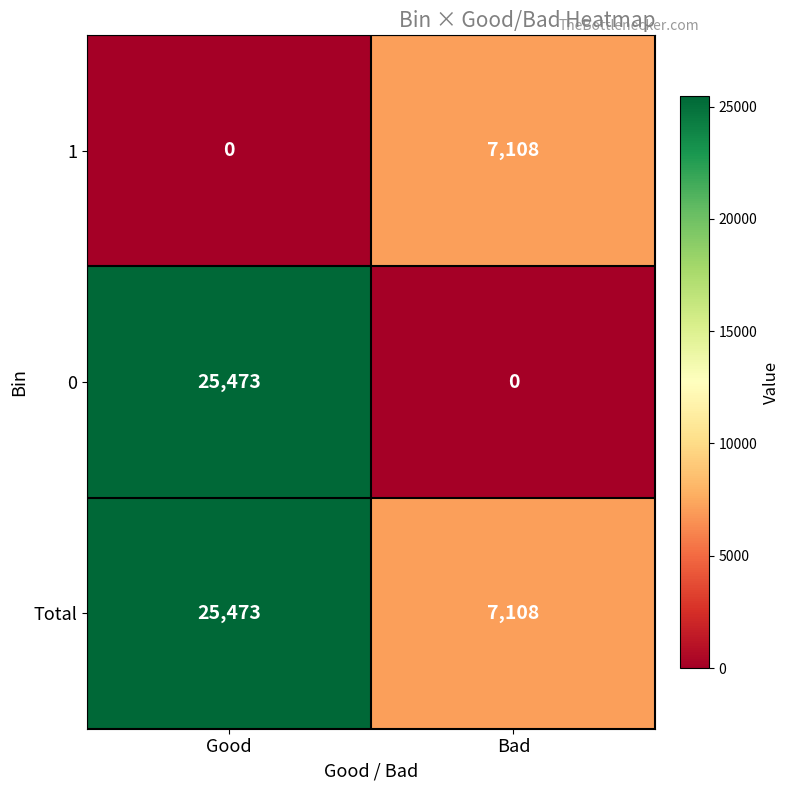

What is the sum of the 1 values at Good and Bad?

7108